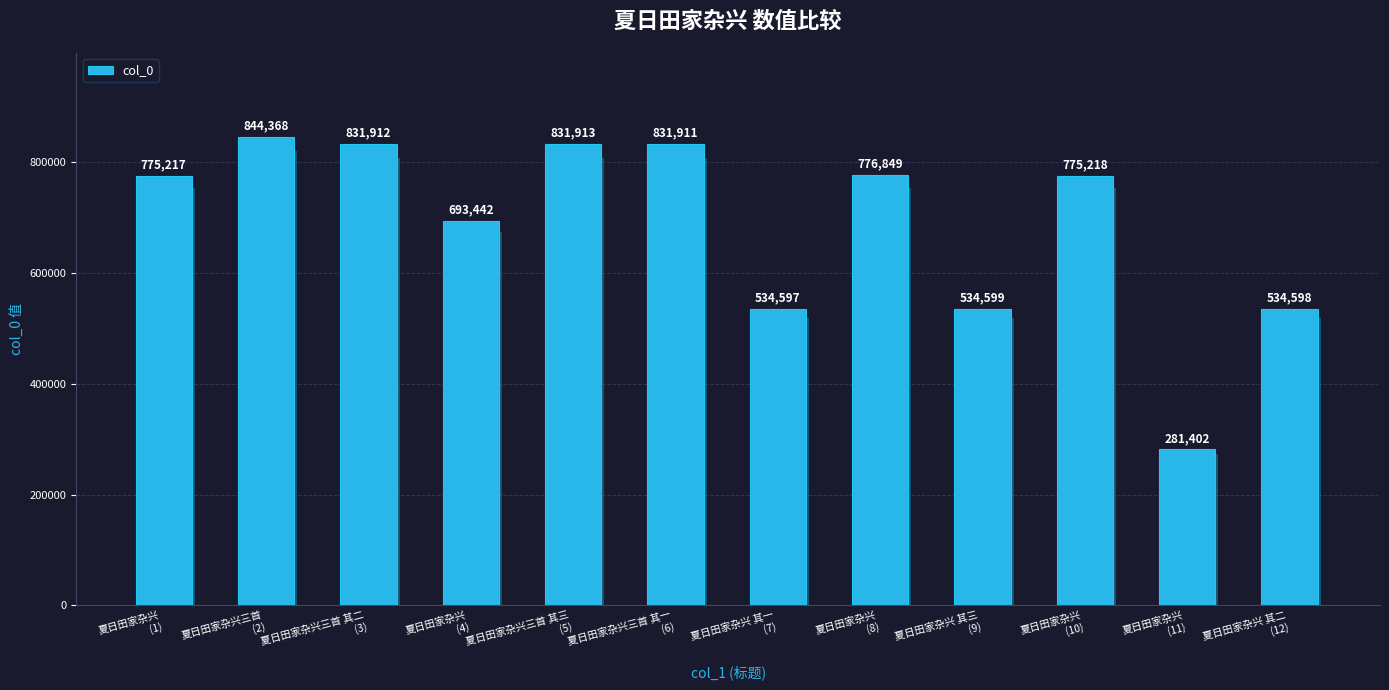

What is the difference between the maximum and second lowest values?

309771